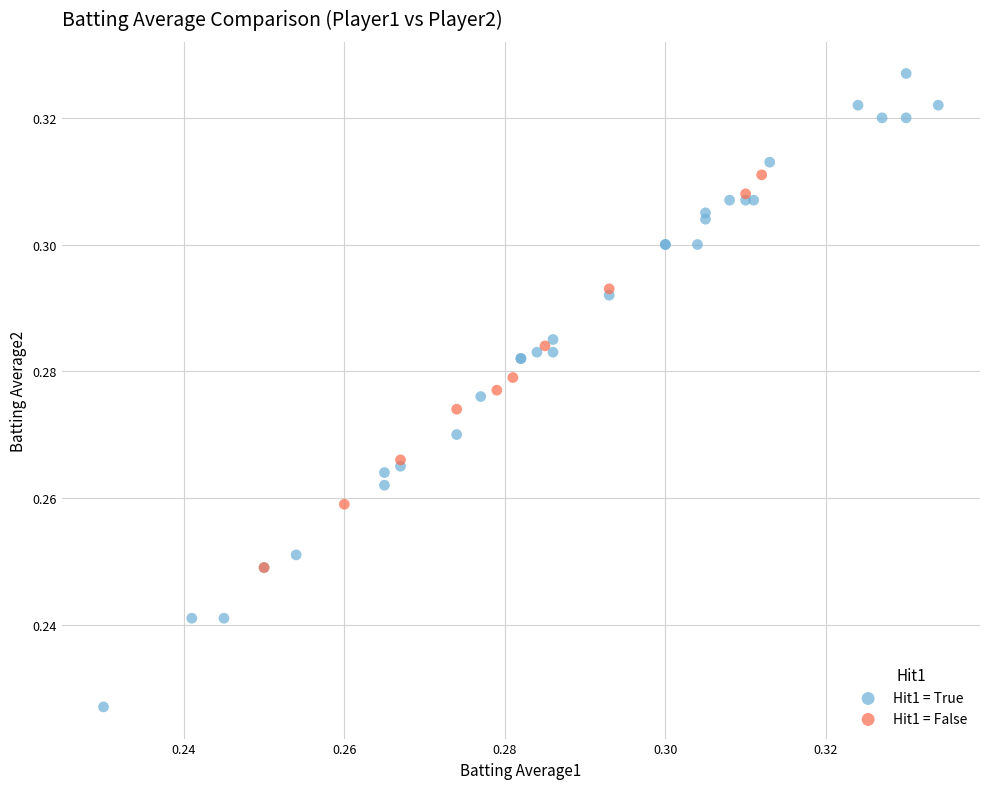

Which series has the largest Y range (max minus min)?

Hit1 = True